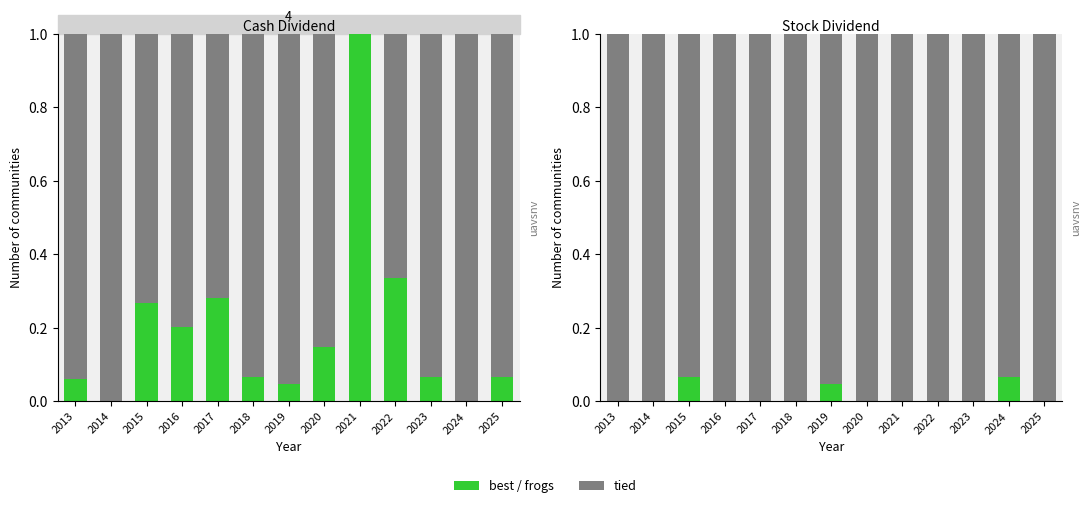

How many positive values does the Stock Dividend series have?

3